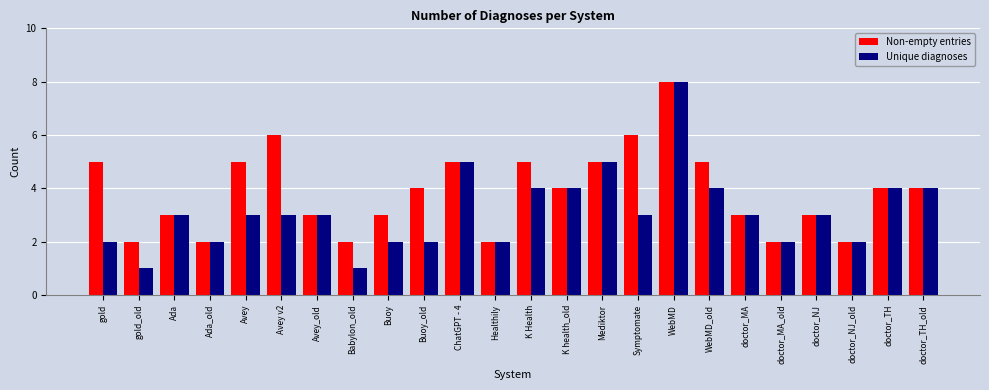

Reading right to left, list all the values displayed in this chart.

Non-empty entries: 4	4	2	3	2	3	5	8	6	5	4	5	2	5	4	3	2	3	6	5	2	3	2	5
Unique diagnoses: 4	4	2	3	2	3	4	8	3	5	4	4	2	5	2	2	1	3	3	3	2	3	1	2